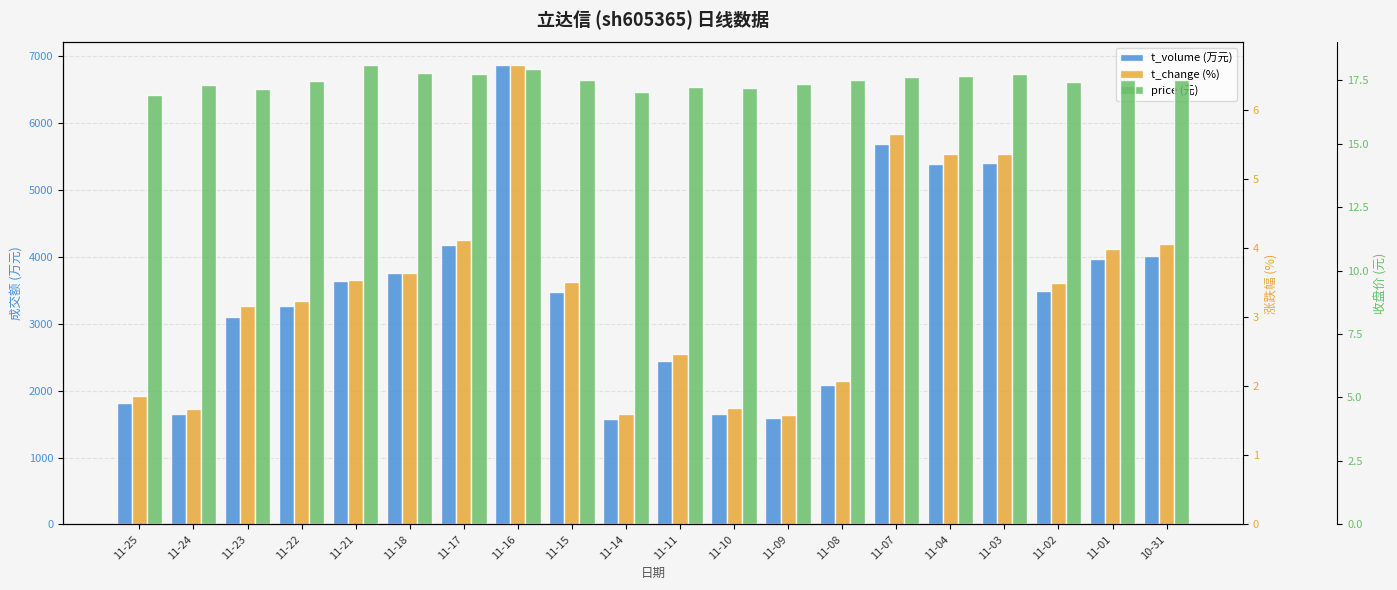

At which label does price (元) reach its minimum?

11-25